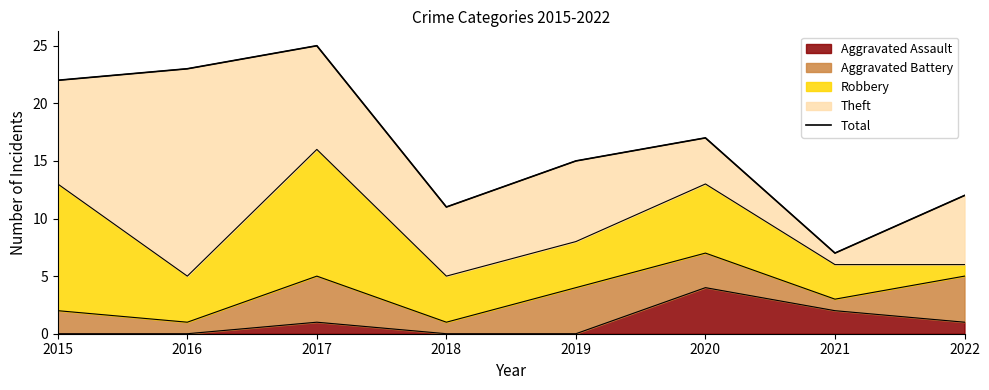

The chart shows a value of 11 at 2018. True or false?

True